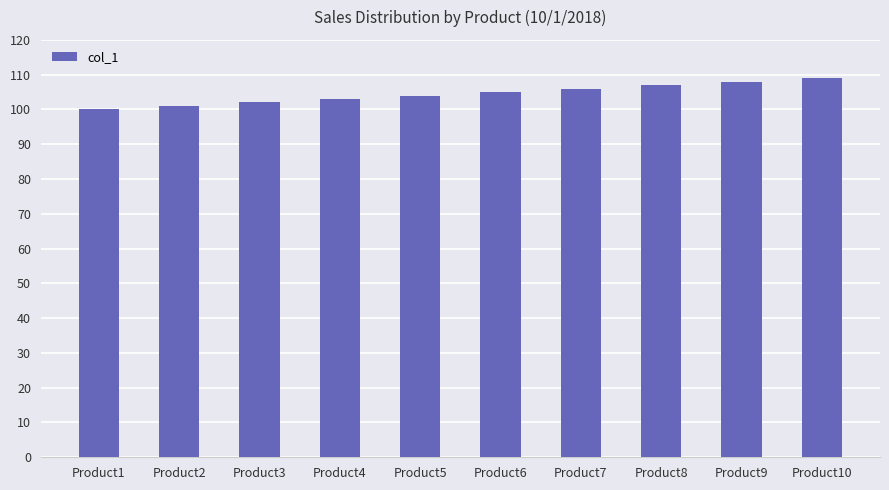

What is the ratio of the value at Product4 to the value at Product10?

0.9